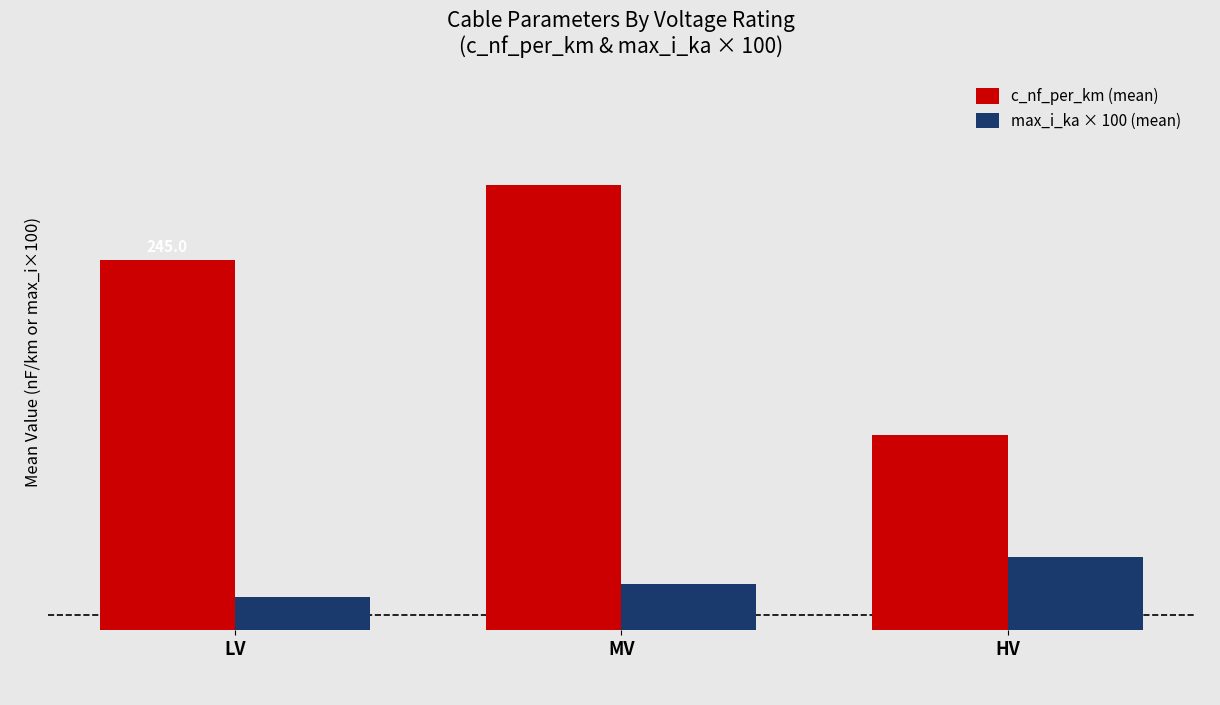

Where is max_i_ka × 100 (mean) nearest to the value 35?

MV